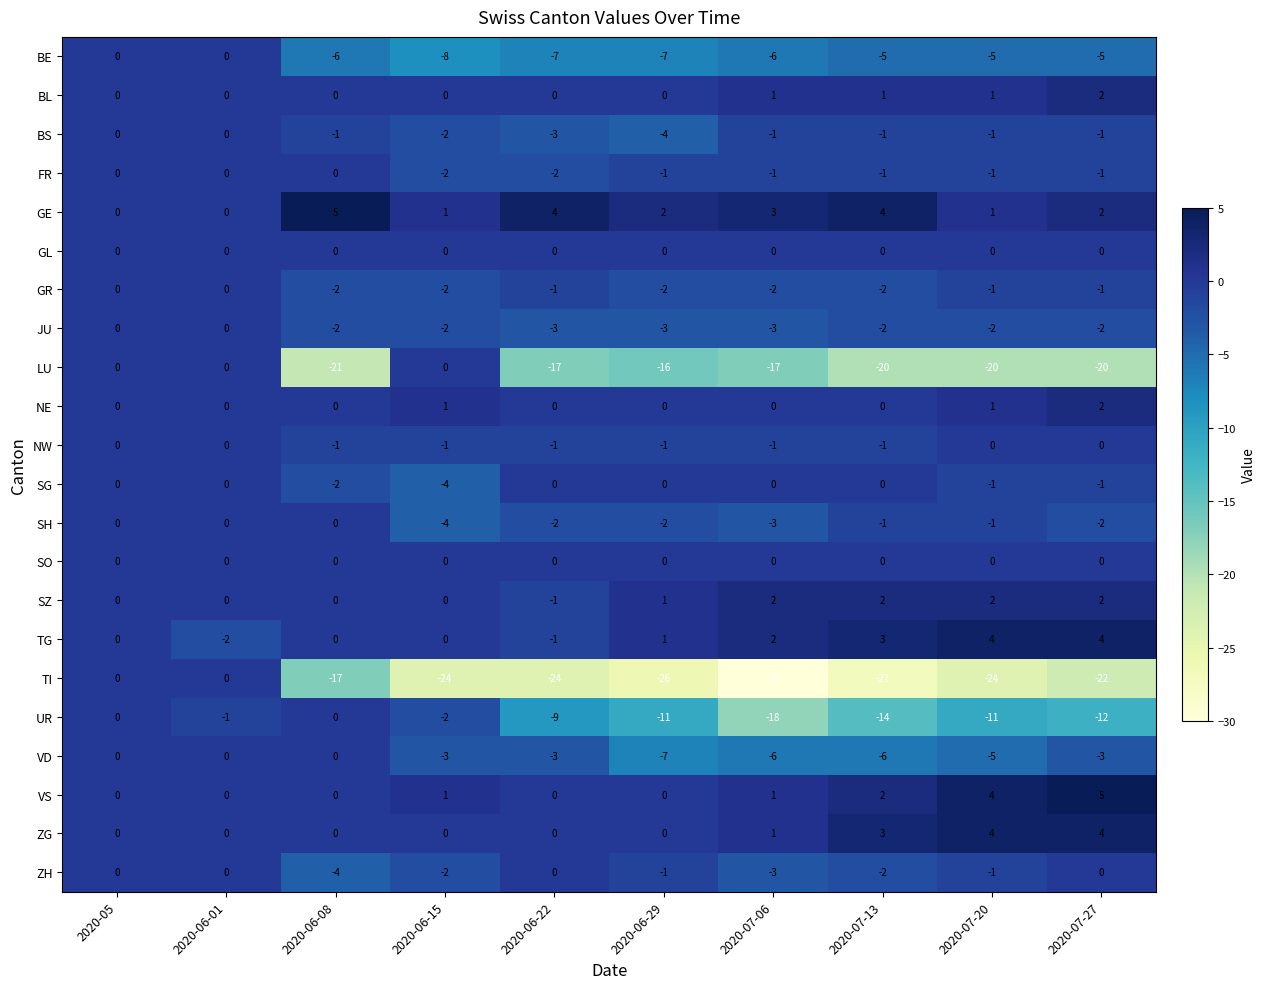

At which label does TI first exceed -24?

2020-05